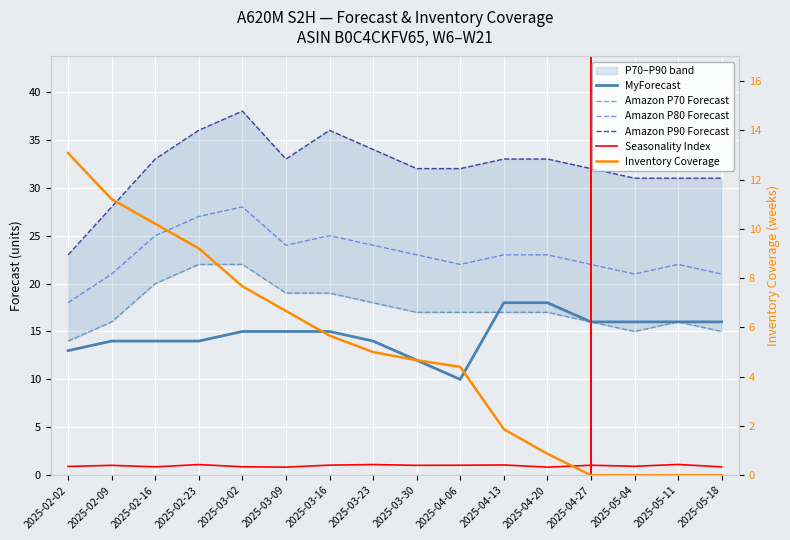

How many data points does each series have?

16